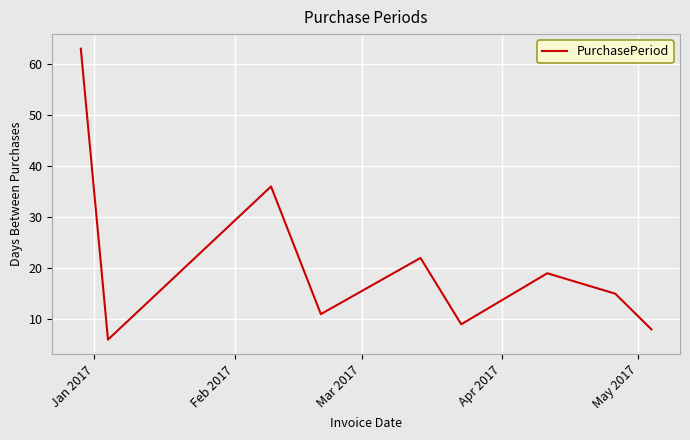

How many distinct data groups are displayed?

1